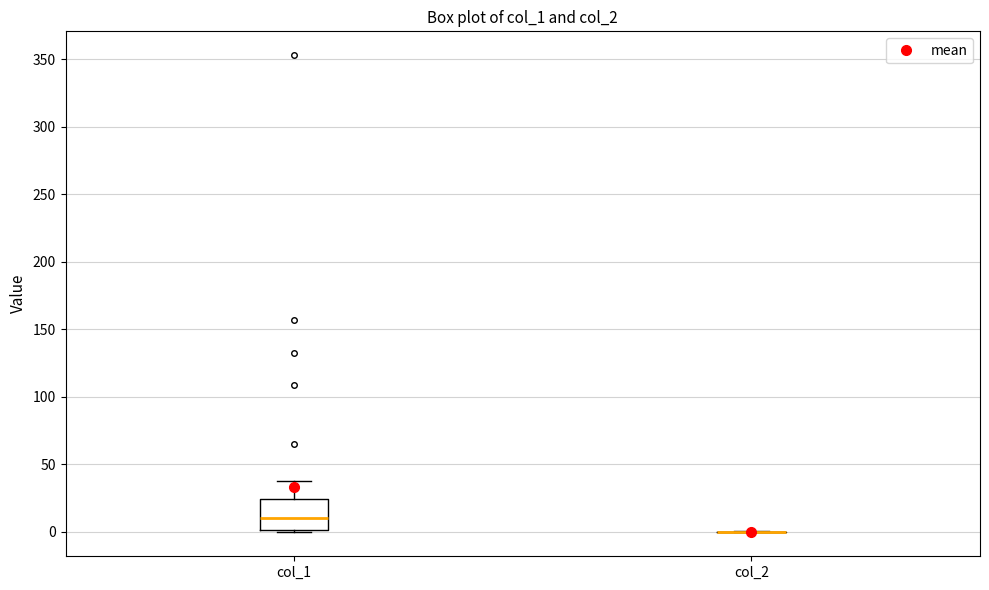

Reading left to right, read every box against the y-axis: the position of its median line, the range the box covers, and the ends of its whiskers. The values are not printed on the chart, so give them approximately, as read against the axis.

col_1: median 10, box 0 to 25, whiskers 0 (just below the box's lower edge) to 40
col_2: box collapsed to a line at 0, whiskers 0 to 0